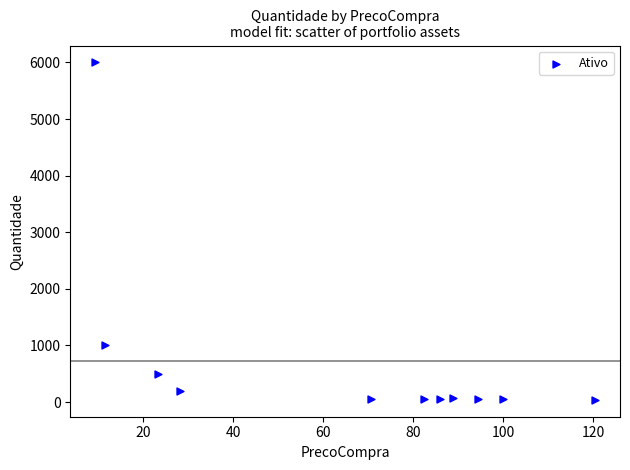

What is the average Y value?

734